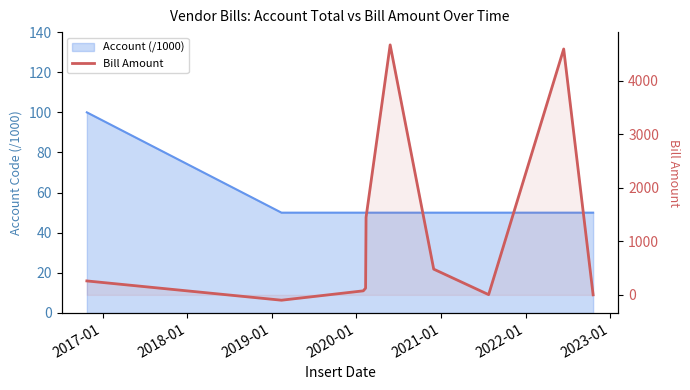

How many interior local peaks (higher than both neighbors) does the data have?

2